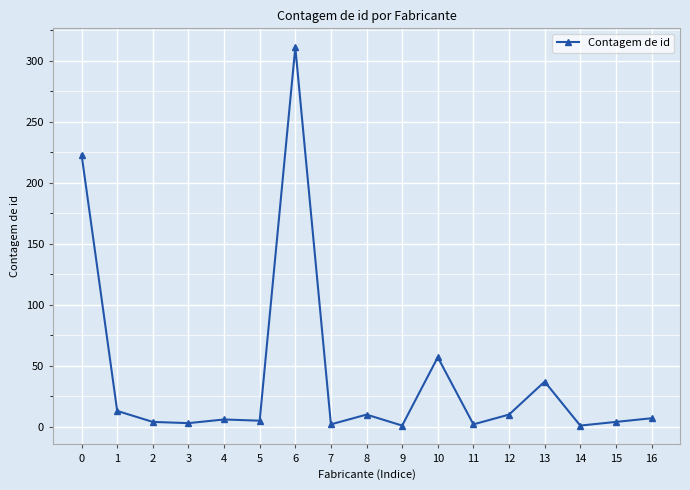

Is it true that the value at 0 is 223?

True